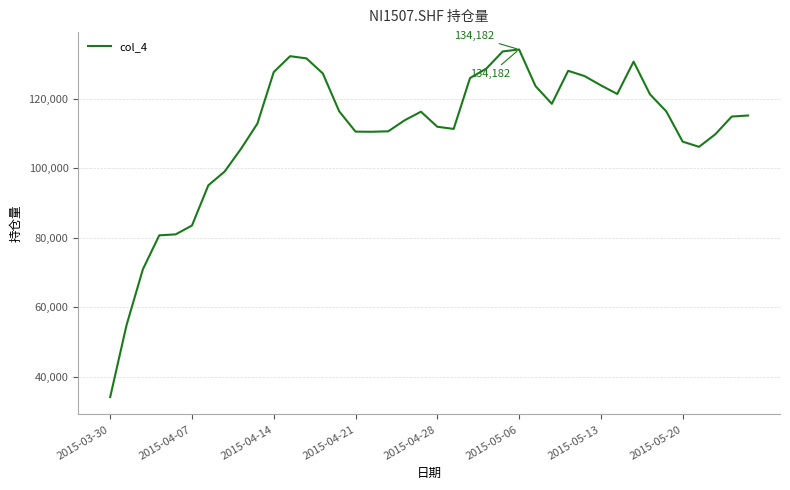

What is the average value?

110625